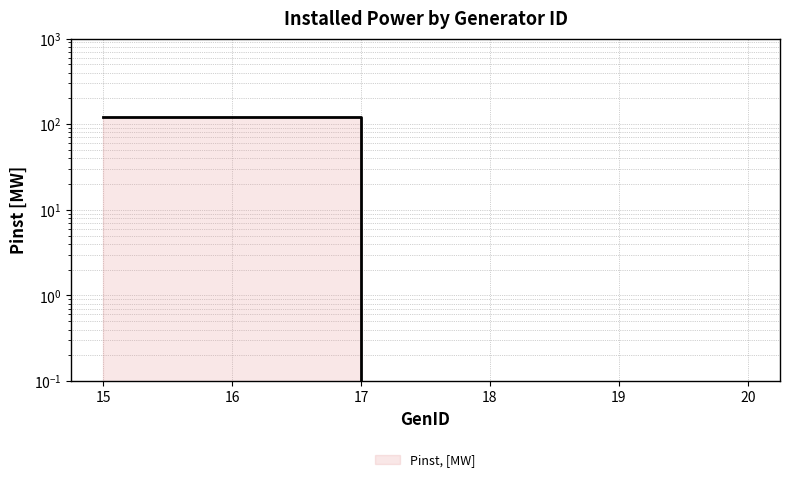

What is the maximum value shown in the chart?

122.5